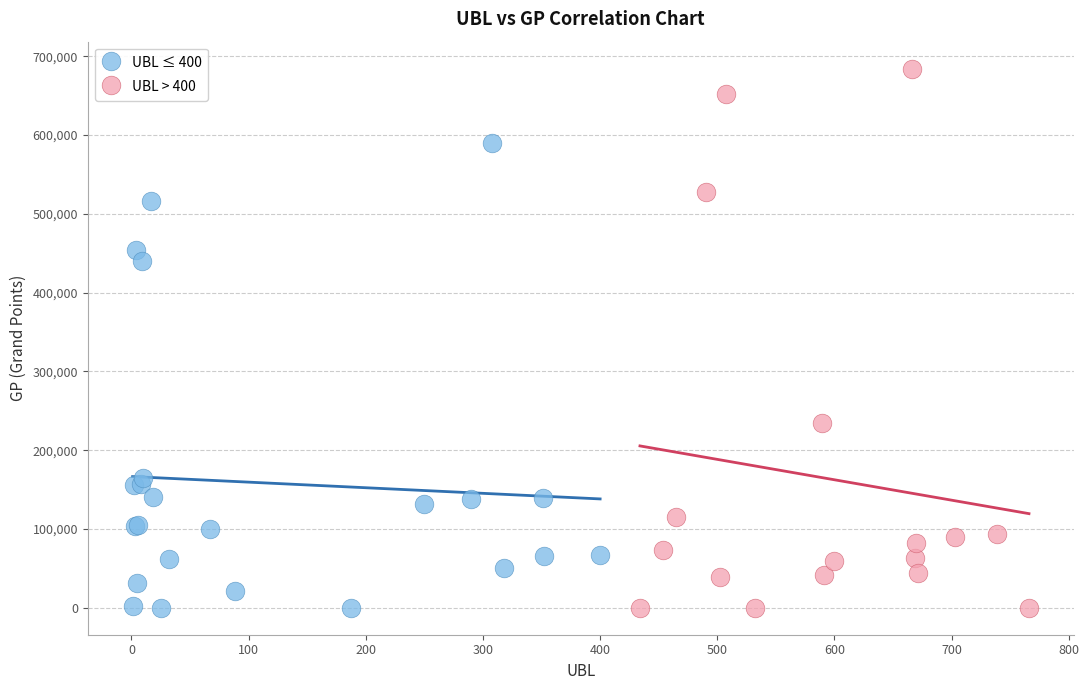

Which series has the largest Y range (max minus min)?

UBL > 400